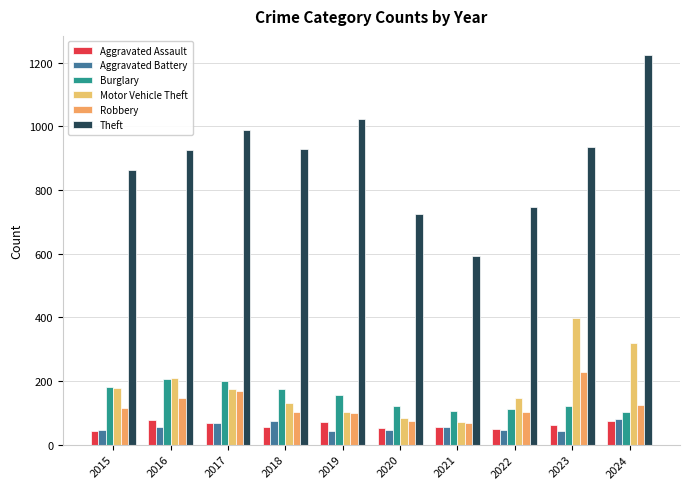

Which category has the highest value in the Theft series?

2024